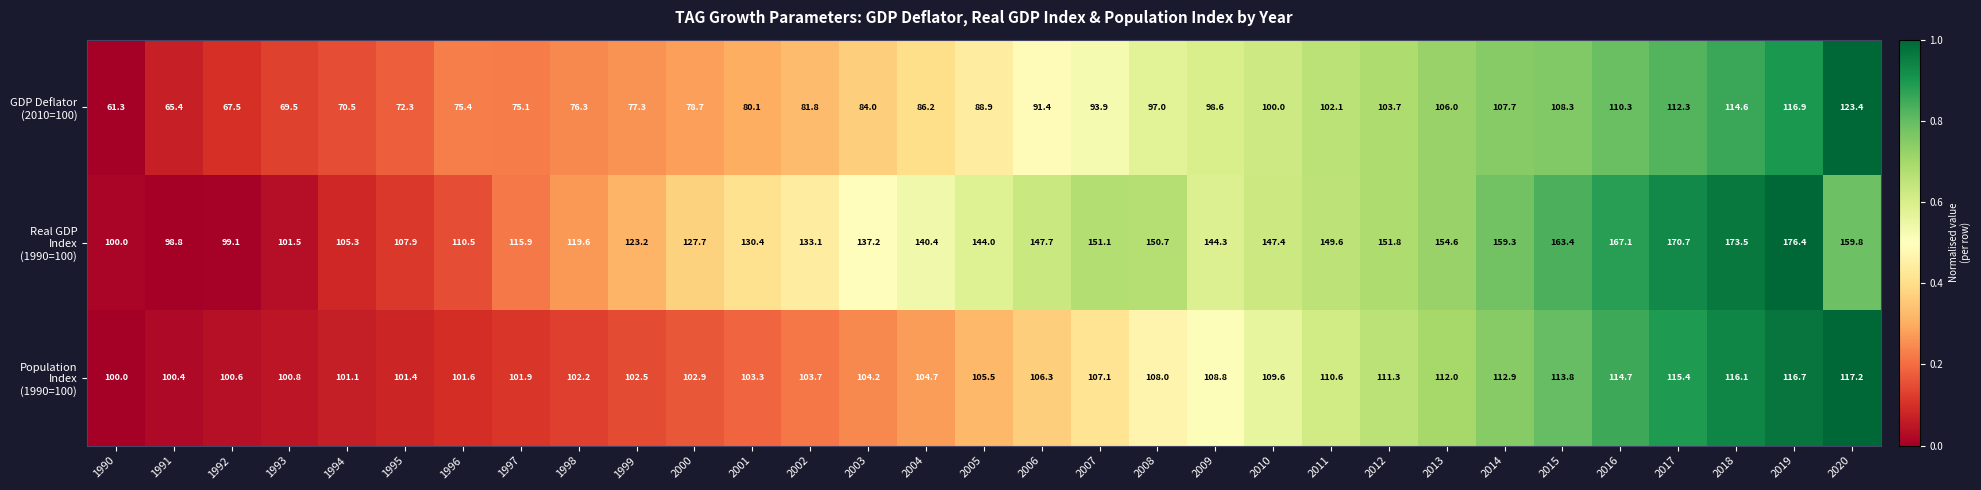

Which category has the highest value across all series?

2019